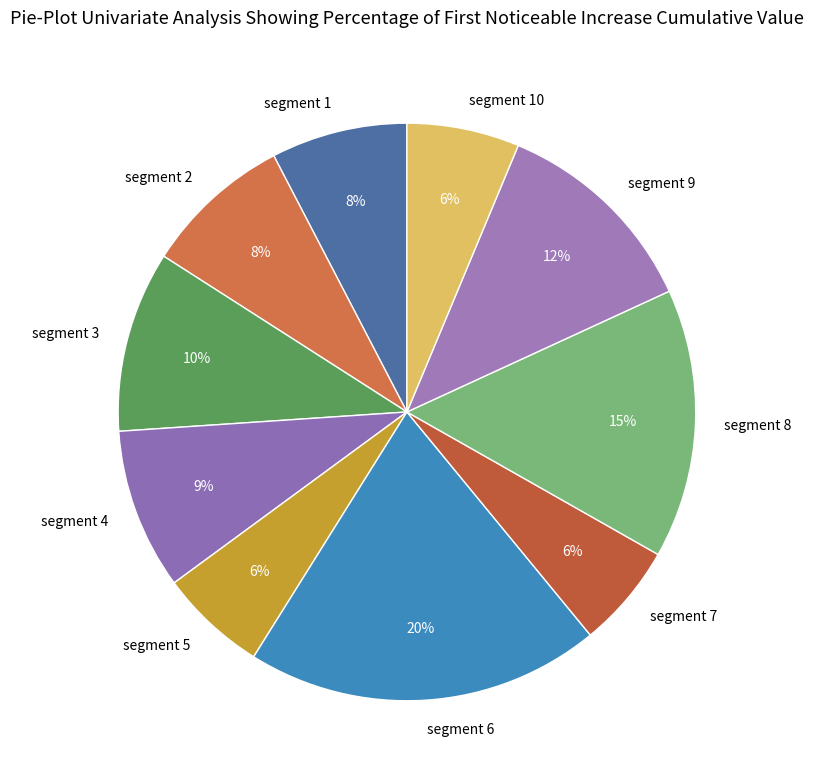

Does segment 7 represent more than half of the total?

No